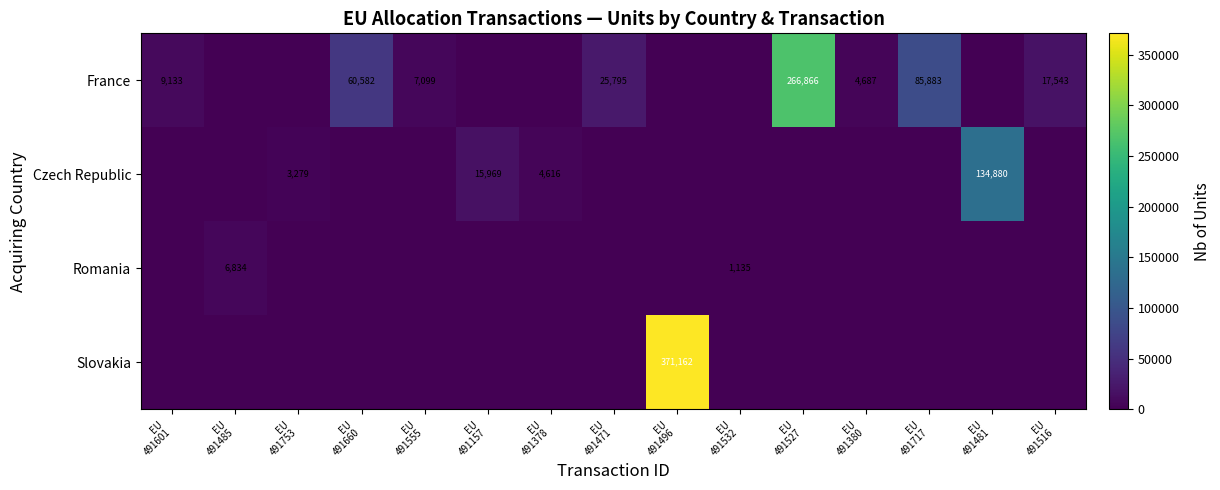

At EU 491157, list the series in order from smallest to largest.

France, Romania, Slovakia, Czech Republic